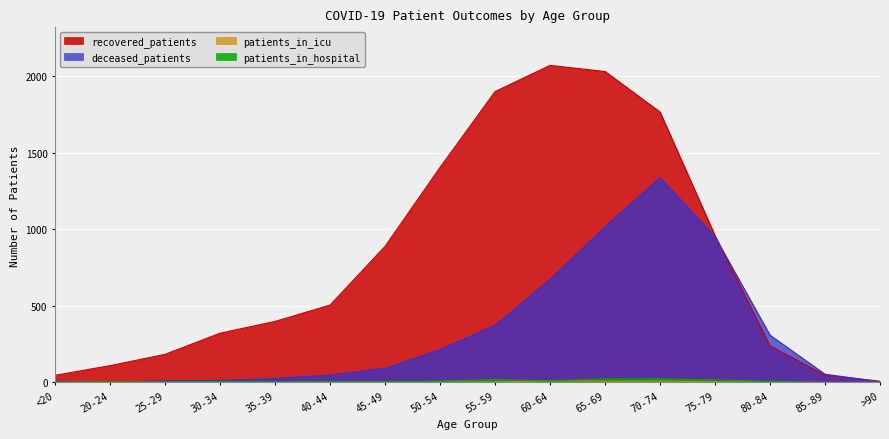

Where is the first local maximum for recovered_patients?

60-64